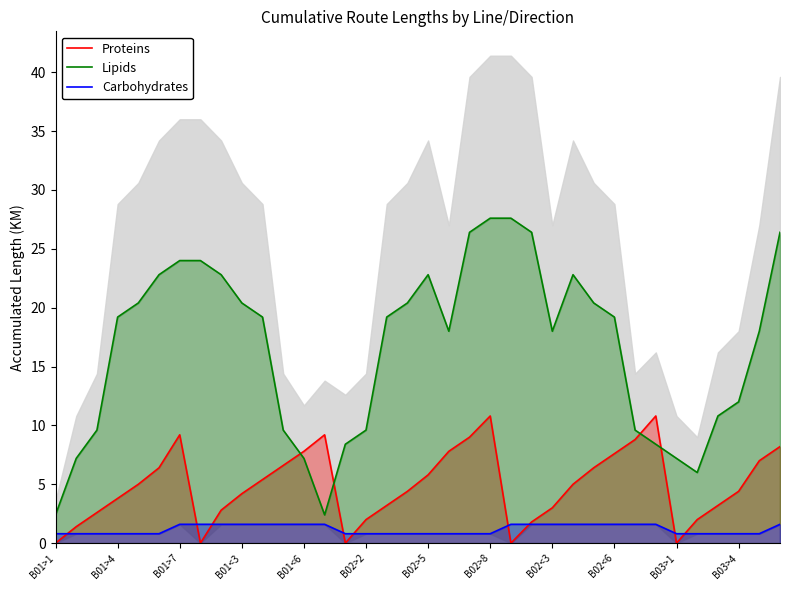

True or false: Lipids and Proteins intersect in this chart.

True